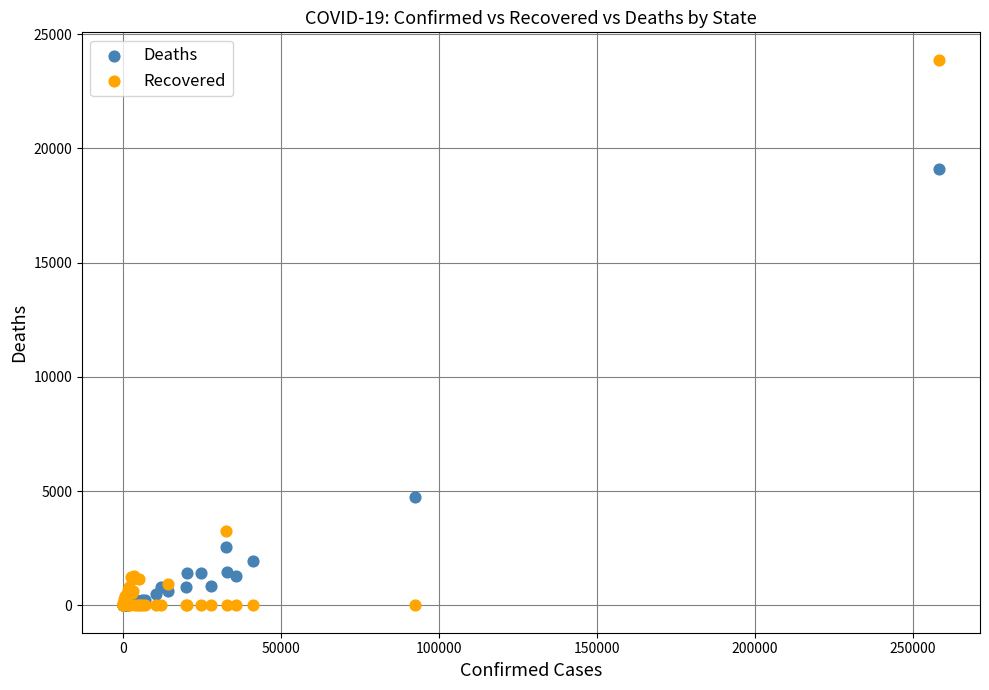

In the Deaths series, what Y value is closest to 9552?

4753